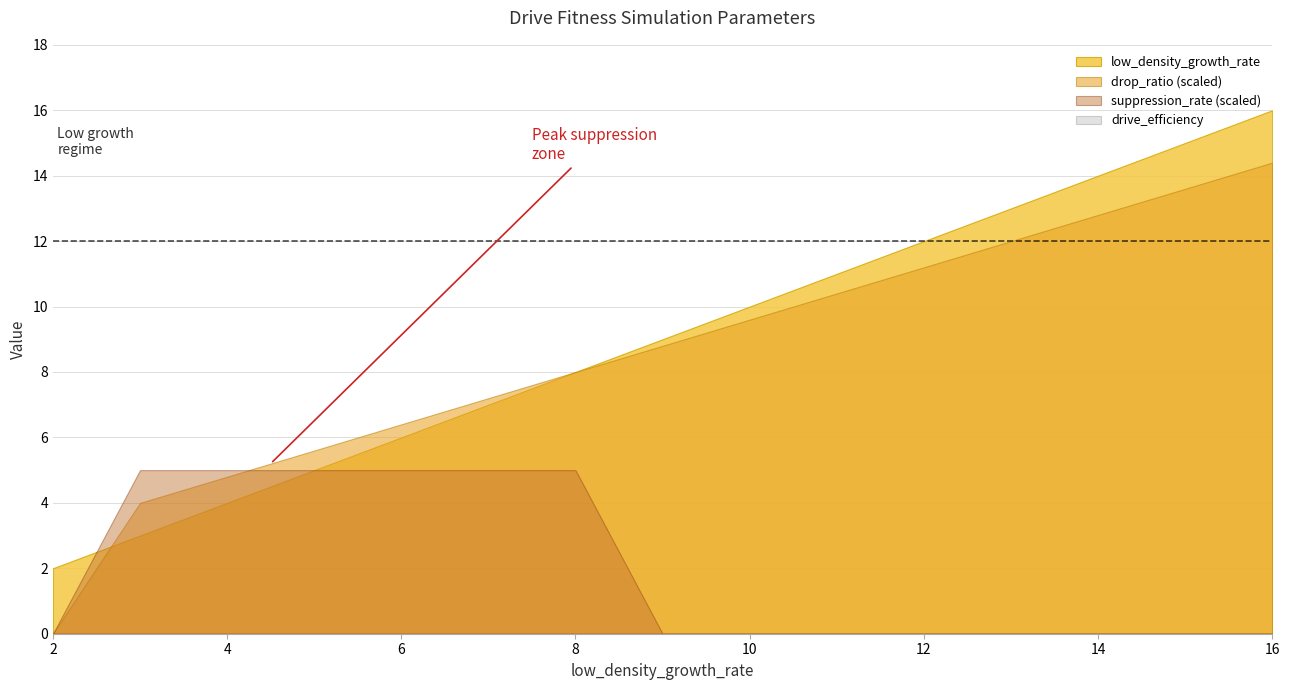

Where is low_density_growth_rate nearest to the value 9?

9.0